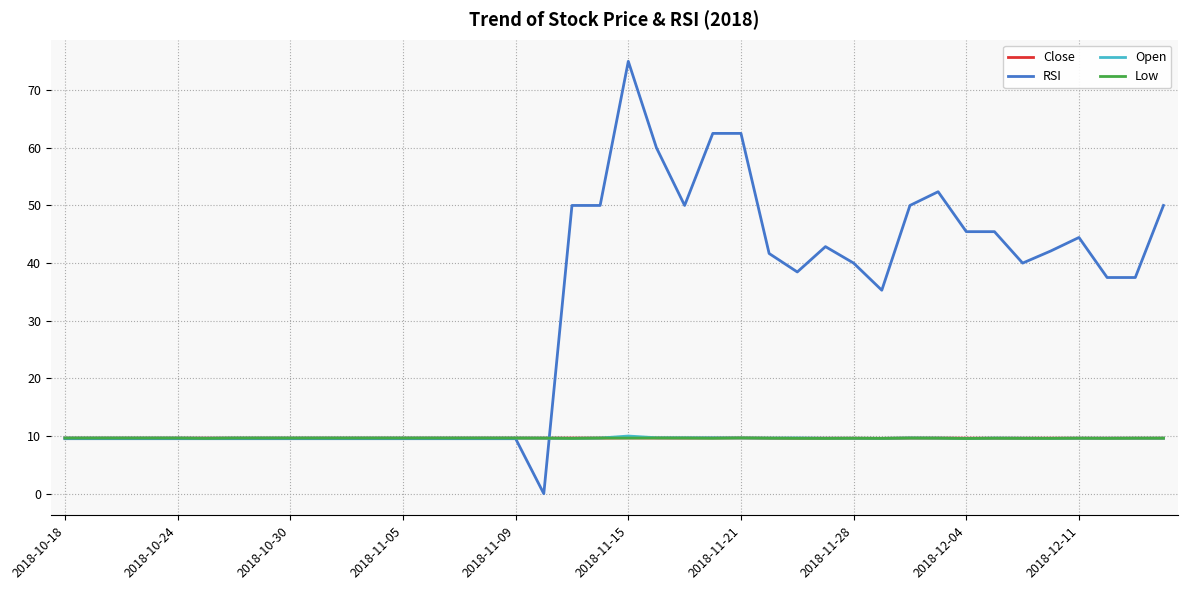

Which series has the widest spread of values?

RSI